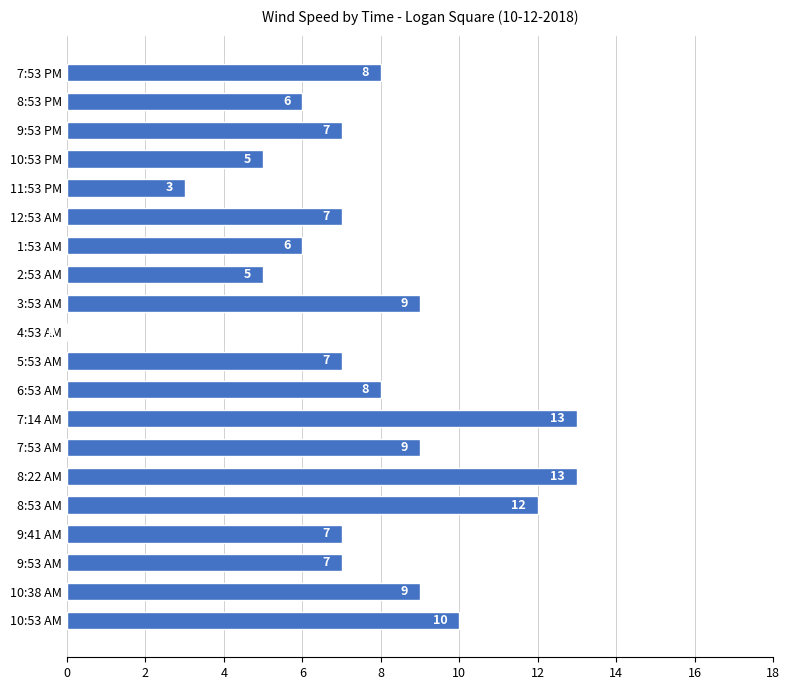

What is the change in value from 7:53 PM to 3:53 AM?

+1